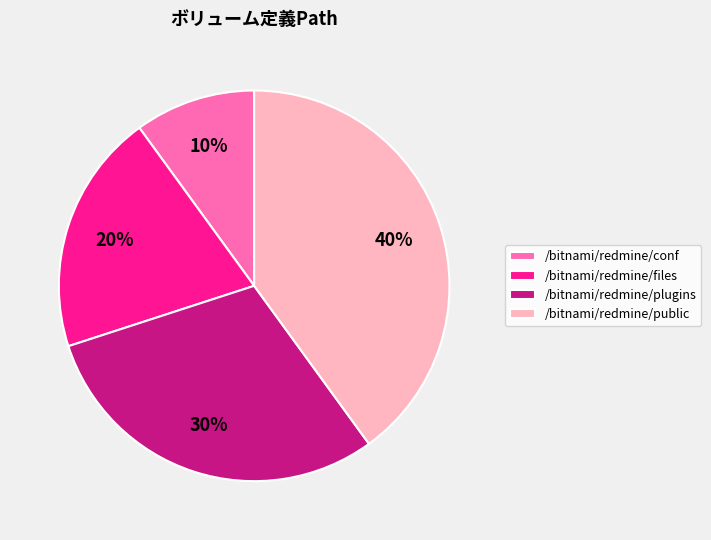

To the nearest percent, what is the average slice percentage?

25%